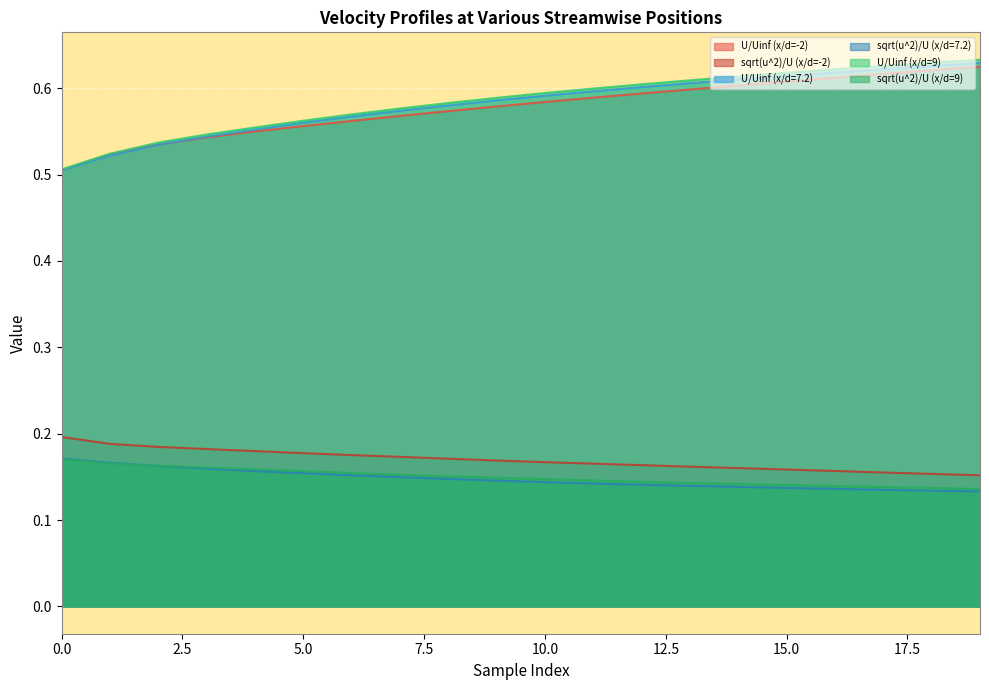

True or false: U/Uinf (x/d=-2) has a value of 0.6 at 14.

True